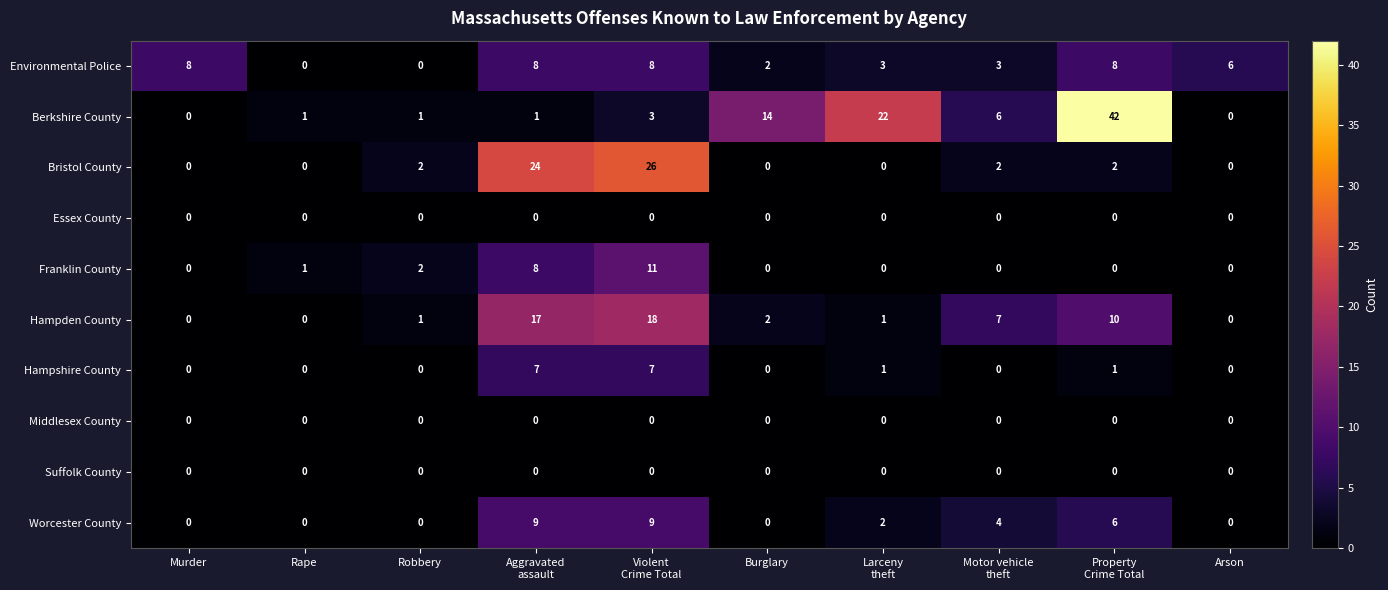

True or false: Franklin County has a value of 0 at Murder.

True